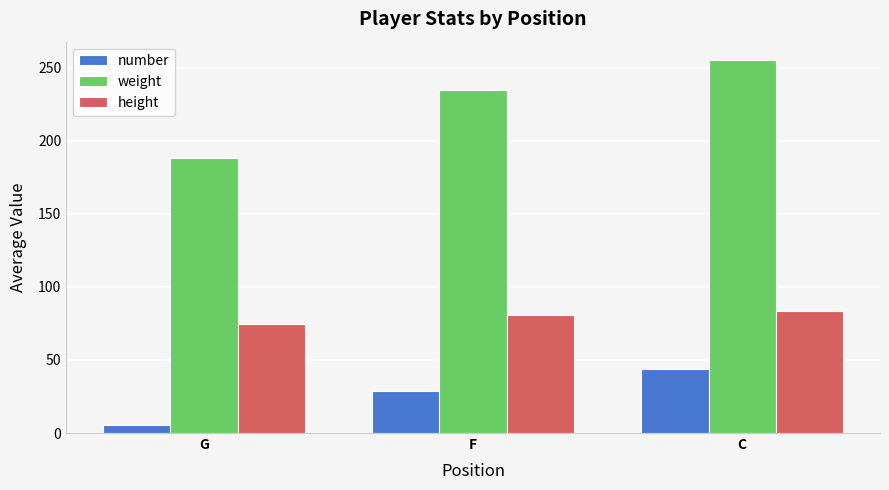

True or false: height has a value of 83.3 at C.

True